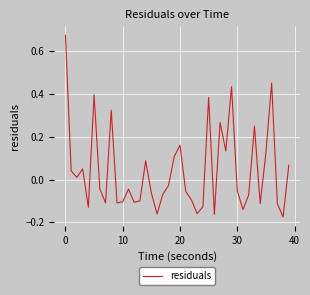

What is the difference between the maximum and minimum values?

0.8